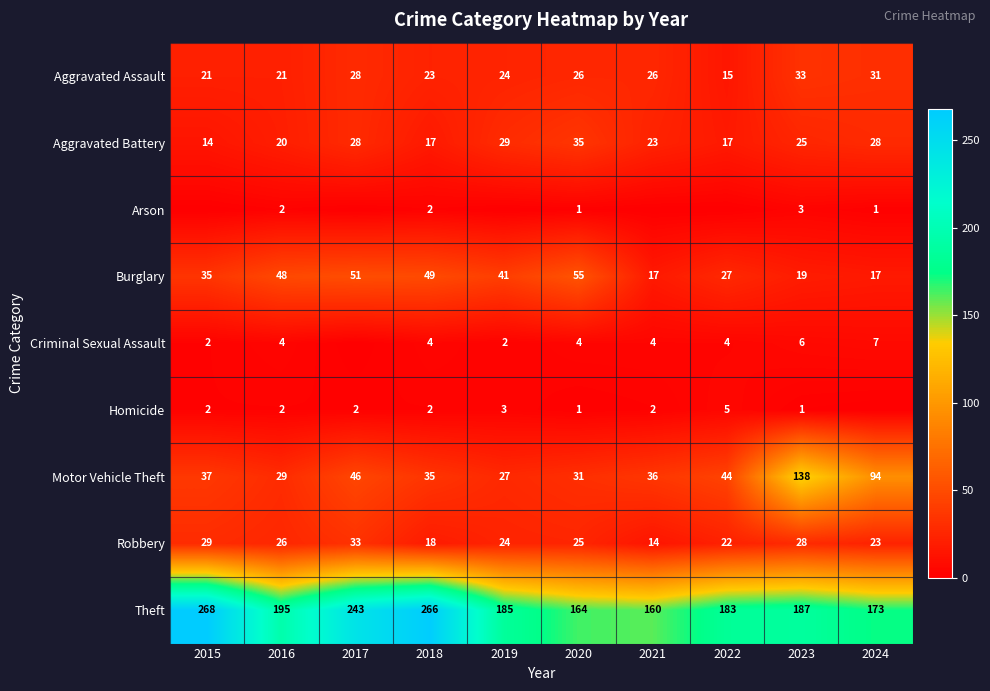

What value does the Burglary series have at 2023?

19